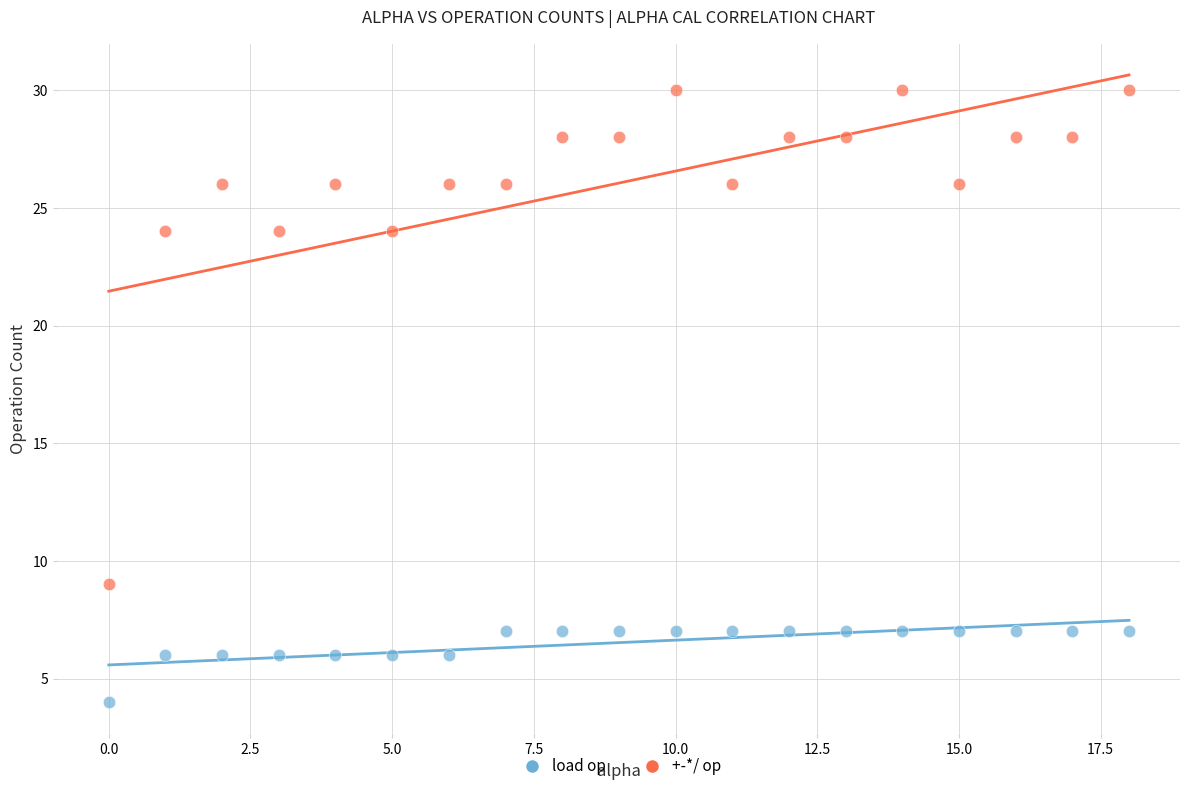

Which series has the largest Y range (max minus min)?

+-*/ op